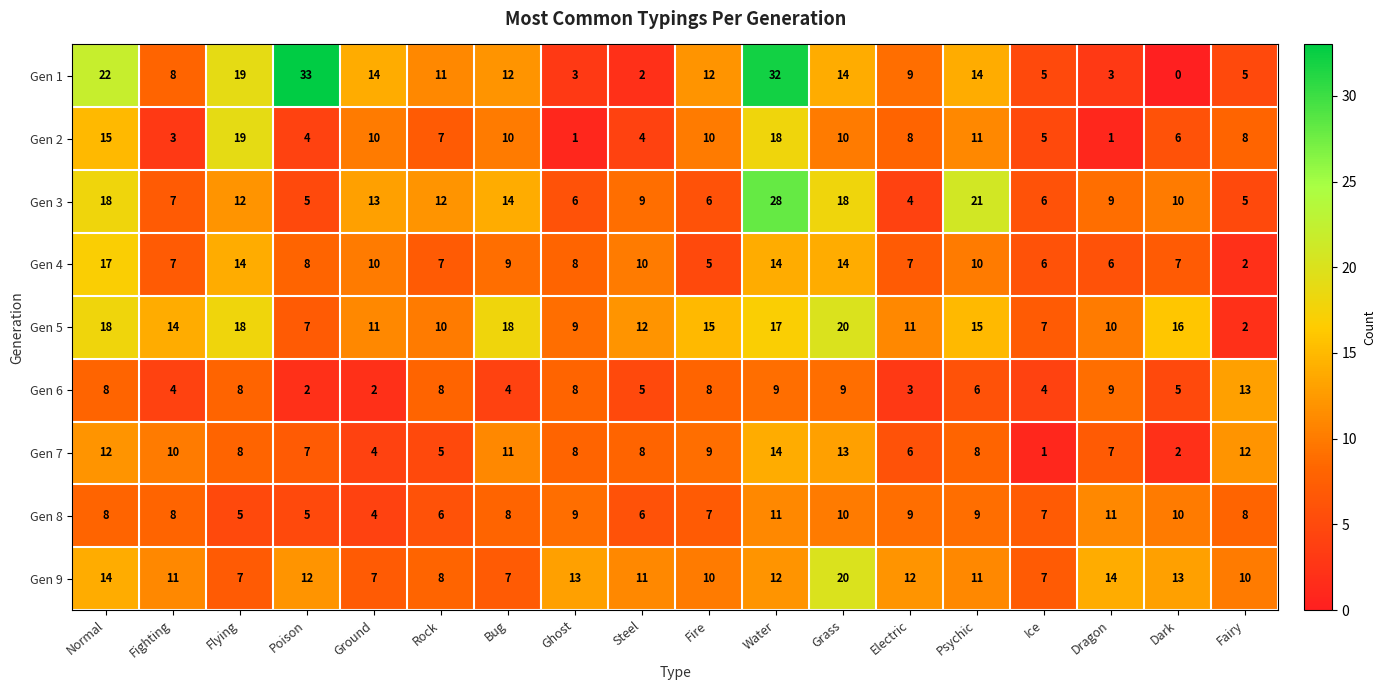

At how many categories does at least one series exceed 3?

18